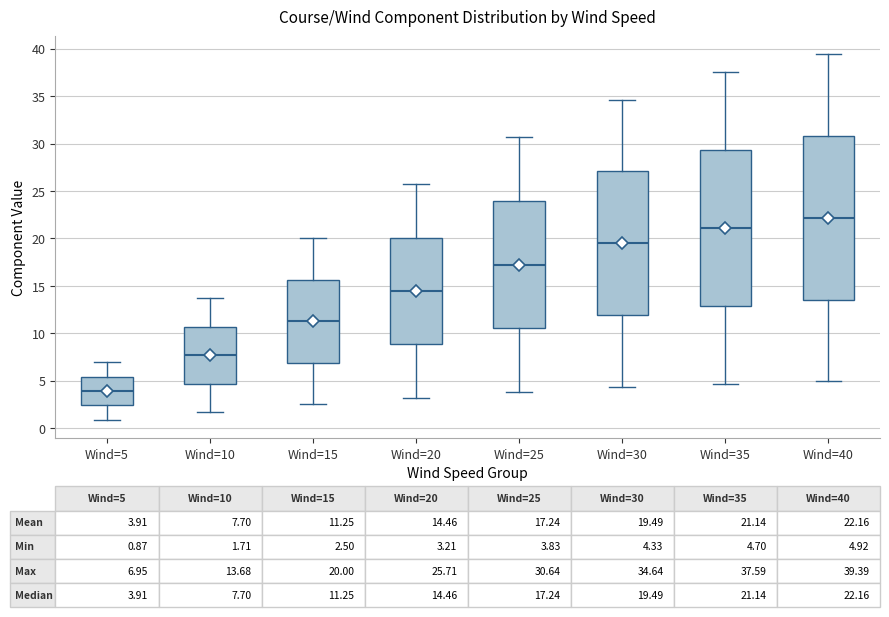

Which box has the lowest median line?

Wind=5